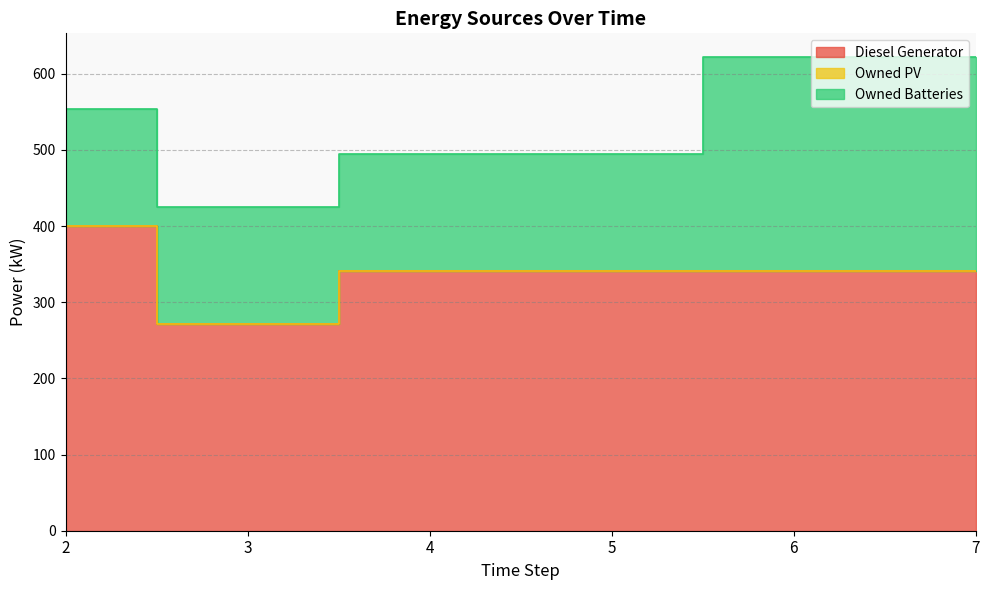

Reading left to right, extract all data points from this chart.

Diesel Generator: 400.0	271.0	341.0	341.0	341.0	341.0
Owned PV: 0.0	0.0	0.0	0.0	0.0	0.0
Owned Batteries: 154.0	154.0	154.0	154.0	281.0	281.0